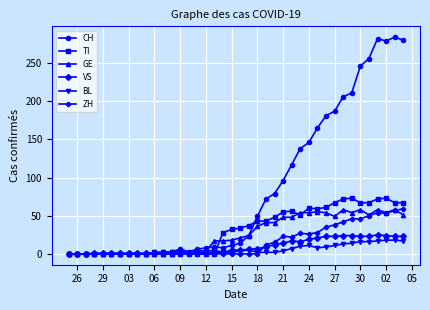

What is the average value of the VS series?

10